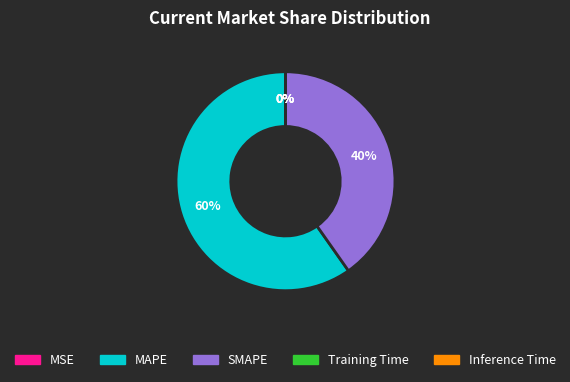

Is it true that MAPE is 69% of the pie?

False